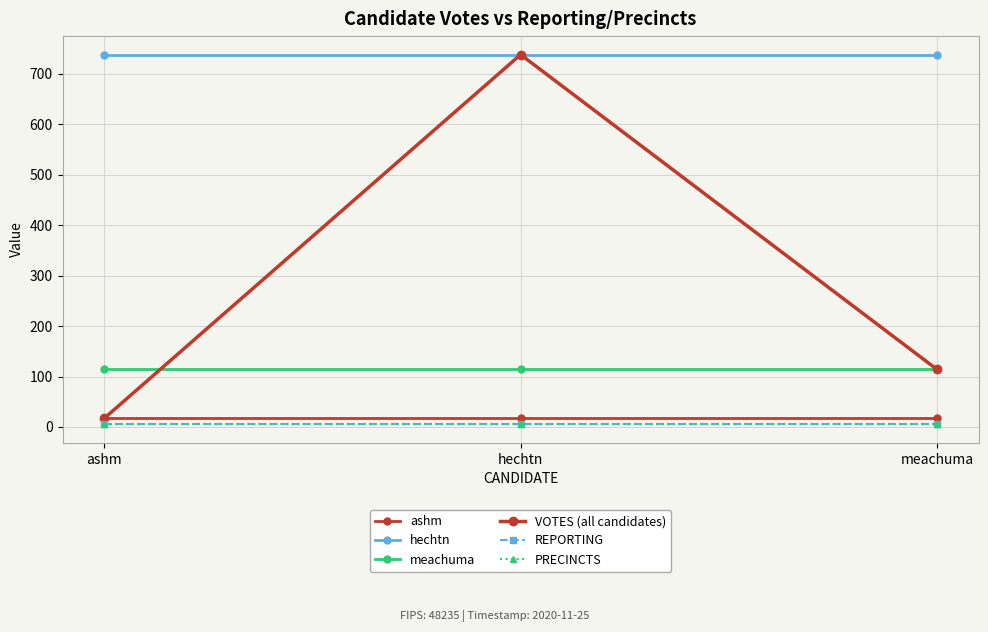

Does the chart have visible grid lines?

Yes